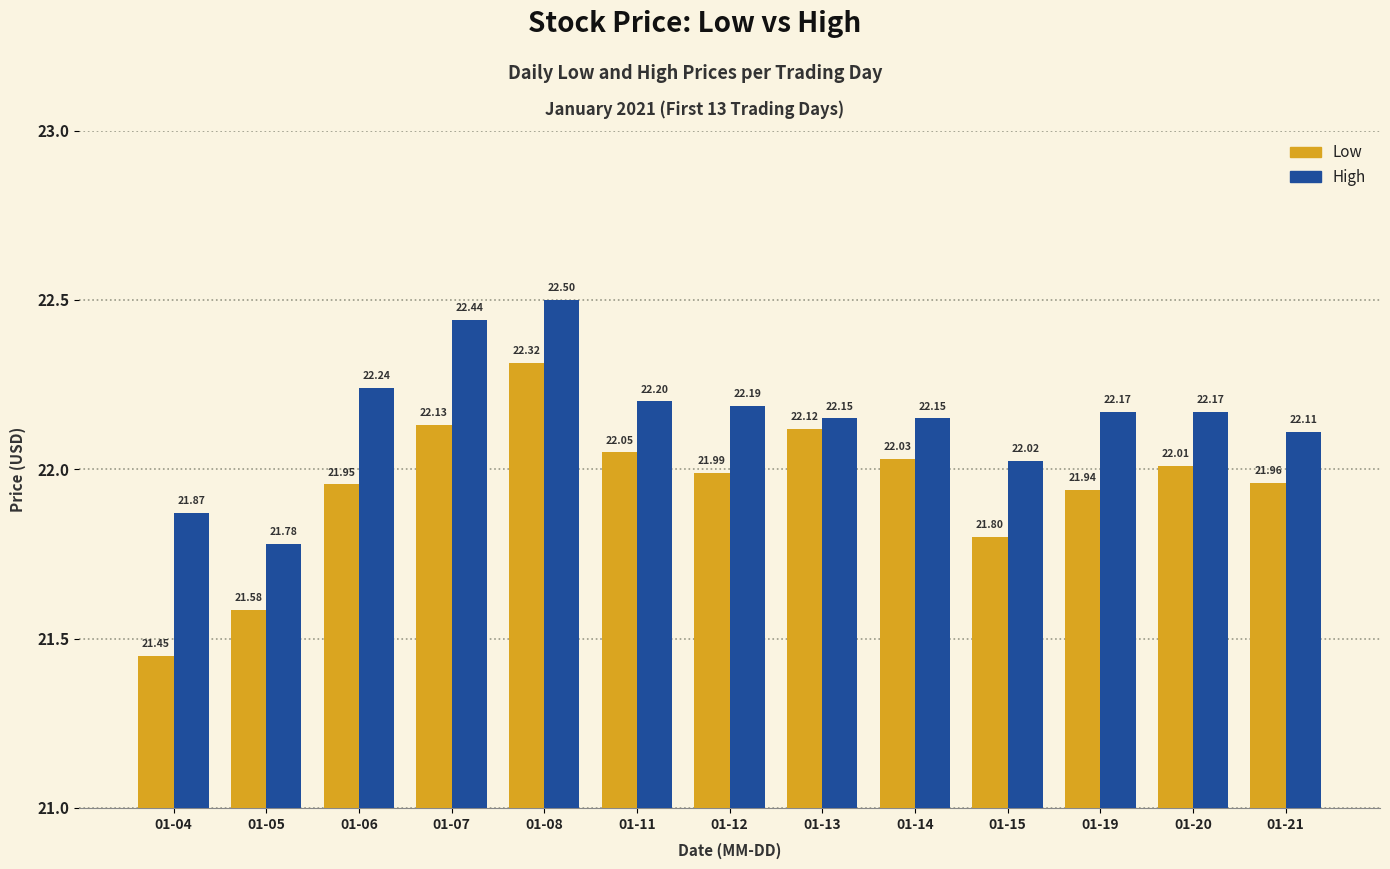

Between 01-11 and 01-12, which series saw the biggest shift?

Low